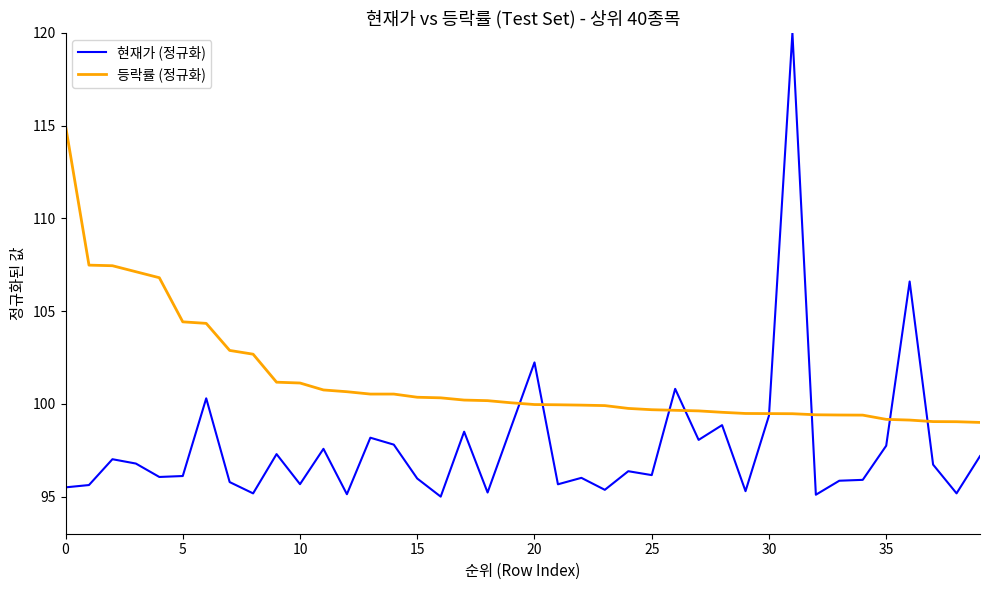

Which series has the largest range (max minus min)?

현재가 (정규화)